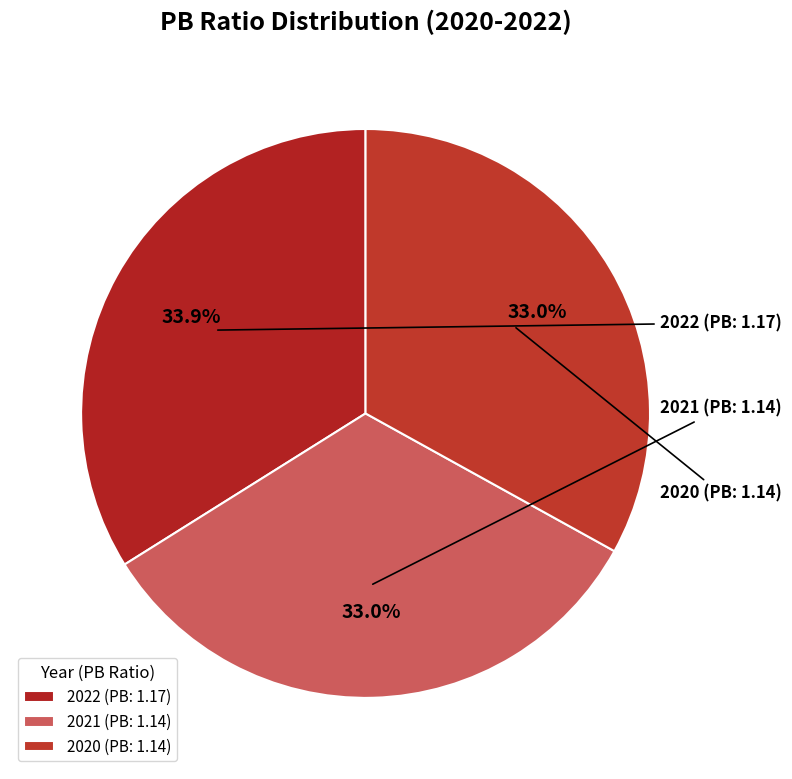

Count the number of slices in the pie.

3